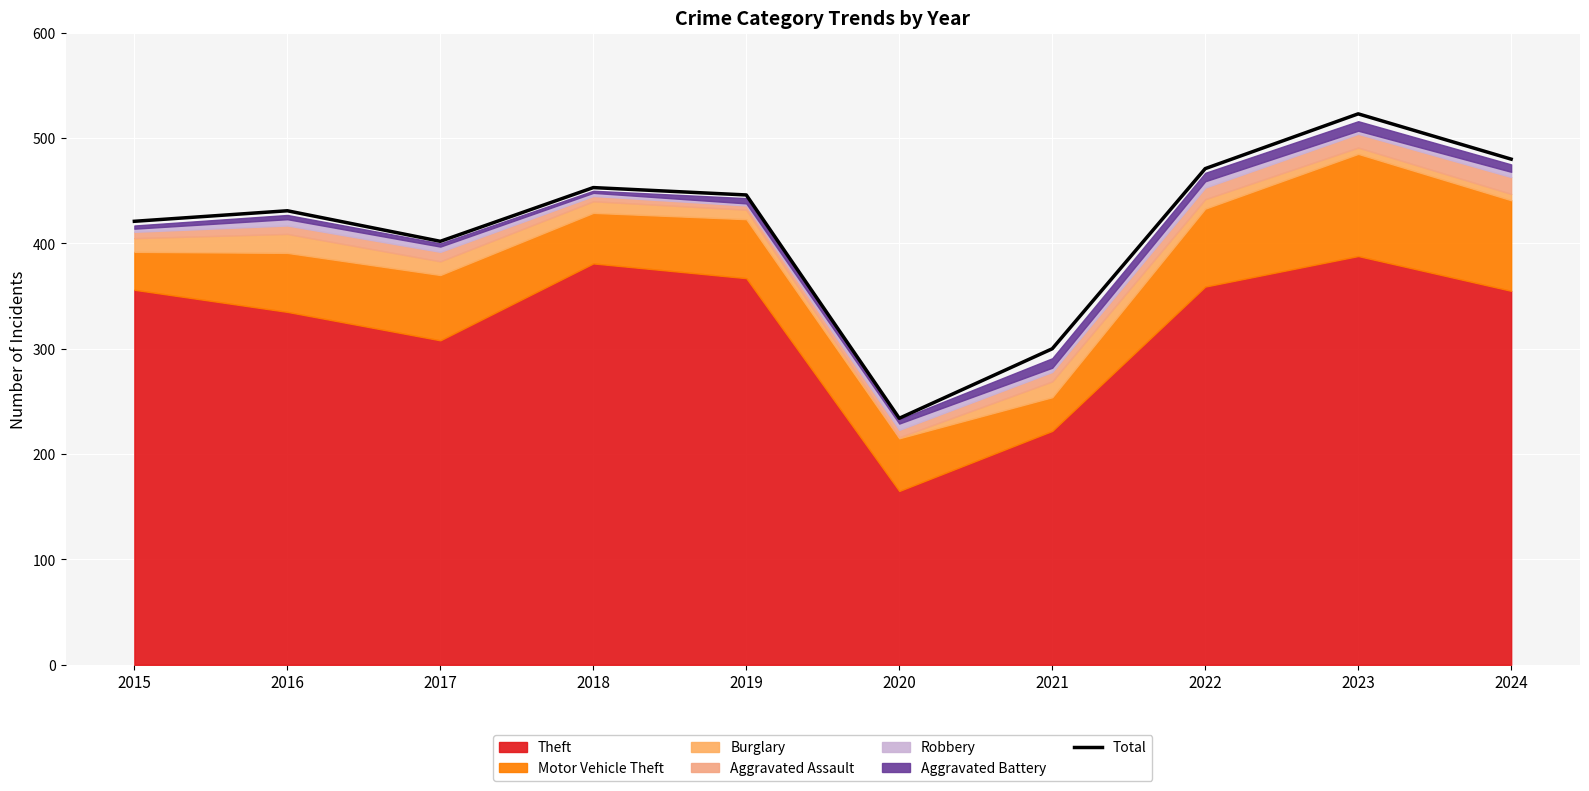

At which label is the value closest to 378?

2017